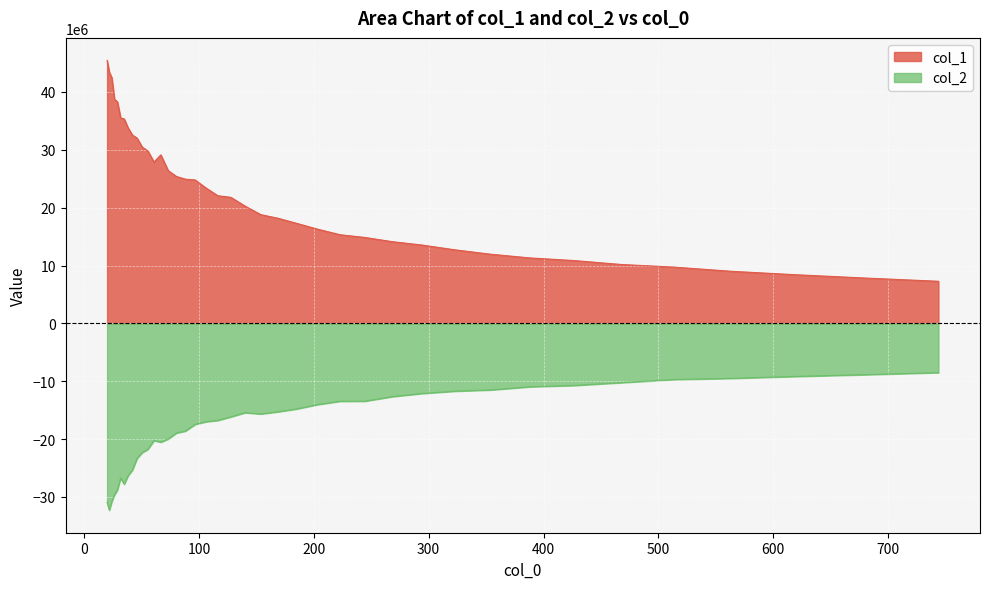

Which series has the largest range (max minus min)?

col_1